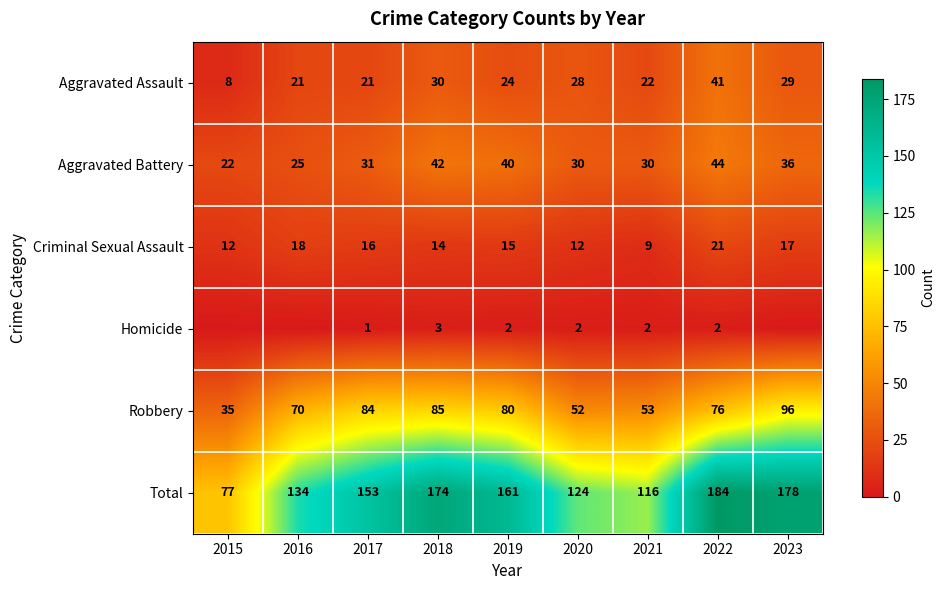

Is the value of Total at 2020 greater than the value of Homicide at 2021?

Yes